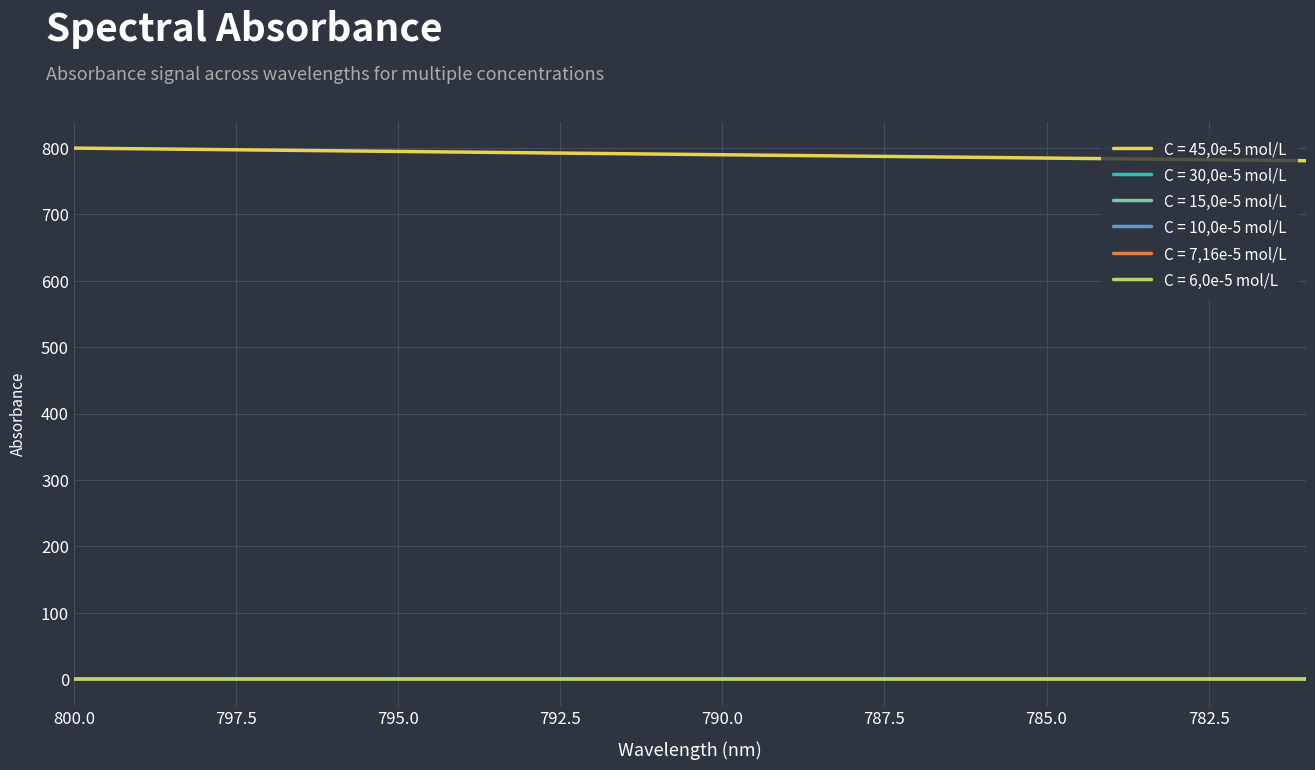

Which series has the largest total across all categories?

C = 45,0e-5 mol/L